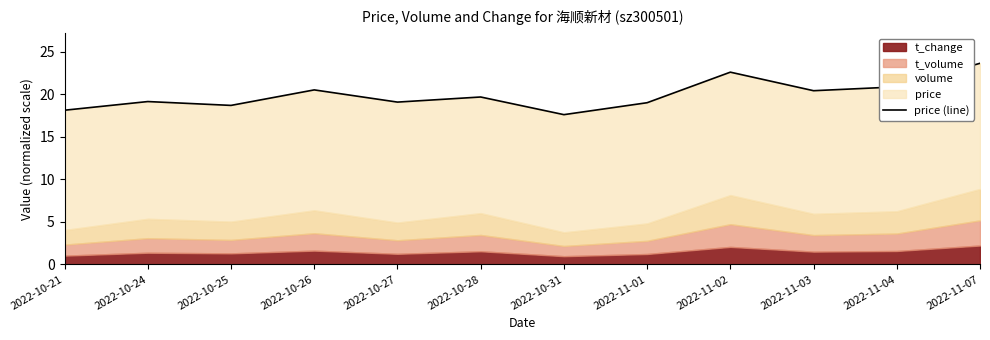

Does the chart display data point markers on the line(s)?

No